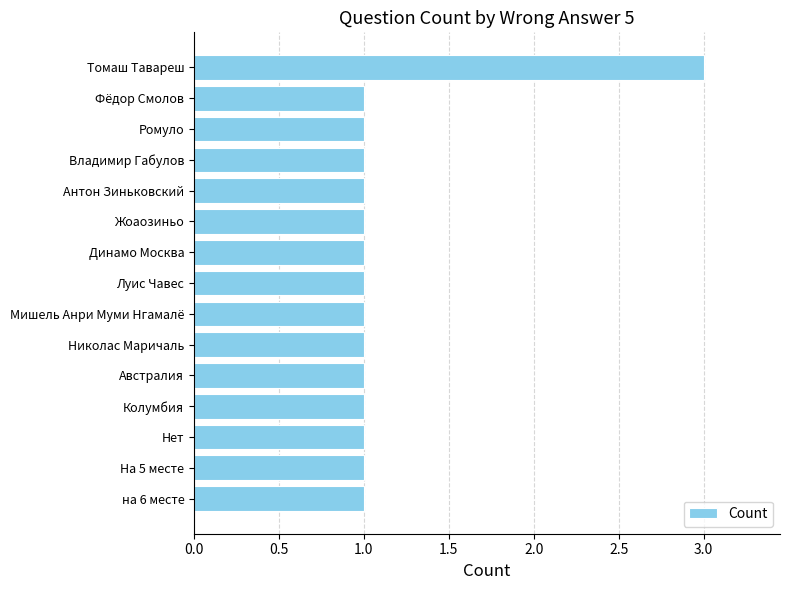

Reading bottom to top, list all the values displayed in this chart.

на 6 месте=1	На 5 месте=1	Нет=1	Колумбия=1	Австралия=1	Николас Маричаль=1	Мишель Анри Муми Нгамалё=1	Луис Чавес=1	Динамо Москва=1	Жоаозиньо=1	Антон Зиньковский=1	Владимир Габулов=1	Ромуло=1	Фёдор Смолов=1	Томаш Тавареш=3